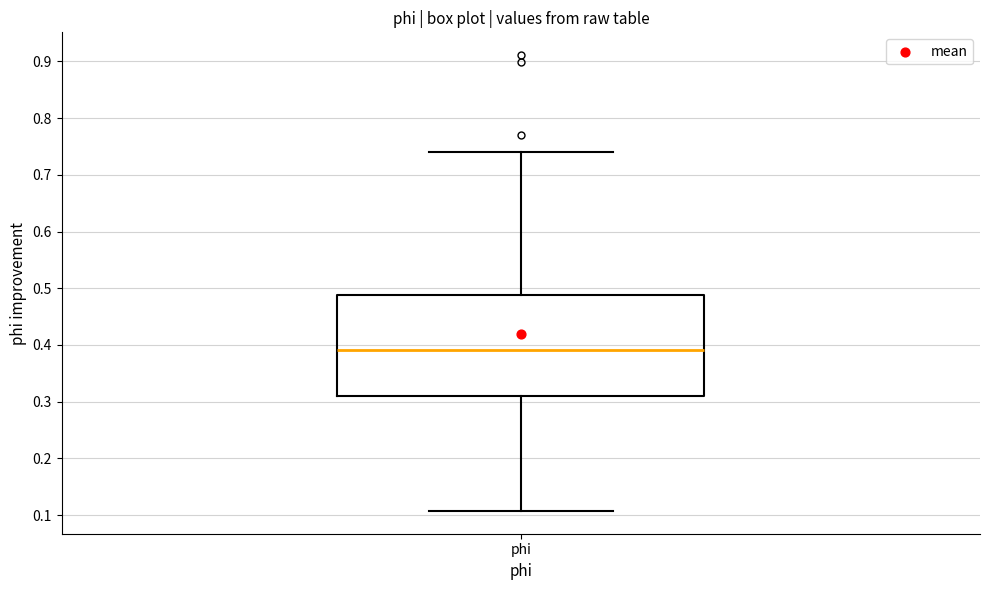

Transcribe this box plot: give where the median line is, the range the box spans, and where the two whiskers end, as read against the y-axis. The values are not printed on the chart, so give them approximately, as read against the axis.

median 0.39, box 0.31 to 0.49, whiskers 0.11 to 0.74